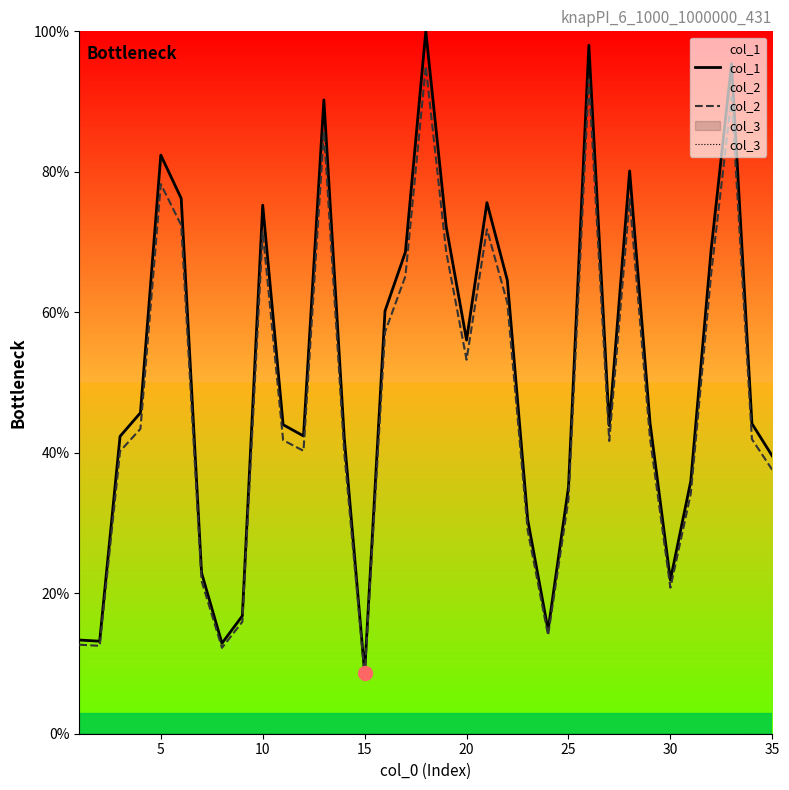

The value of col_2 at 30 is 11.3. True or false?

False